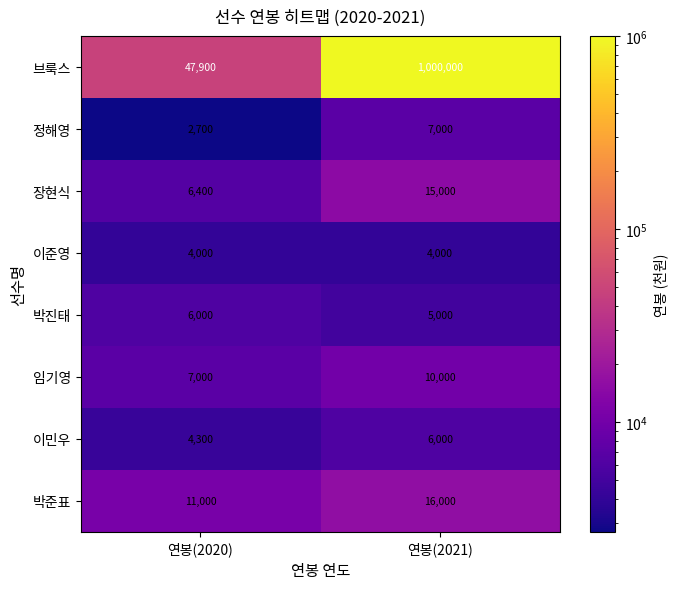

What is the difference between the 임기영 values at 연봉(2020) and 연봉(2021)?

3000